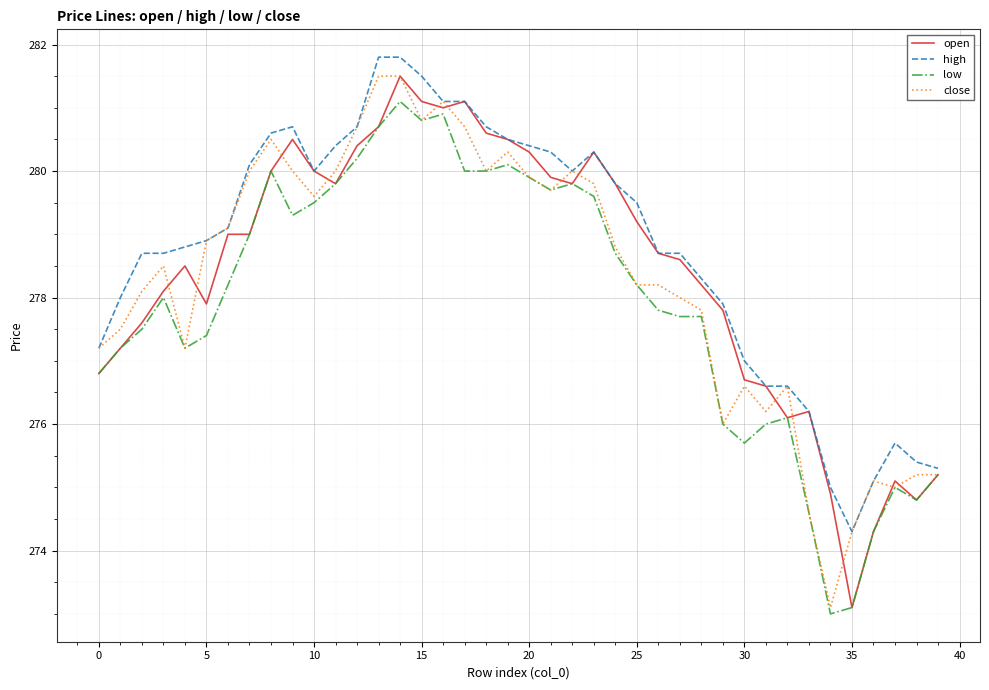

What is the highest value of the high series?

281.8